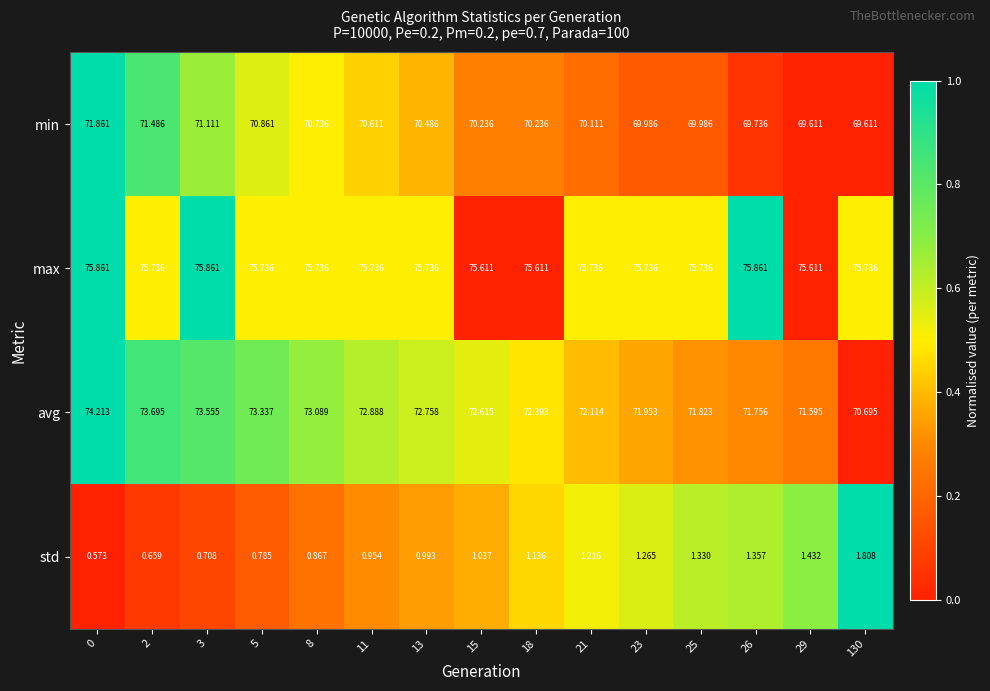

What is the total value across all series at 21?

219.2